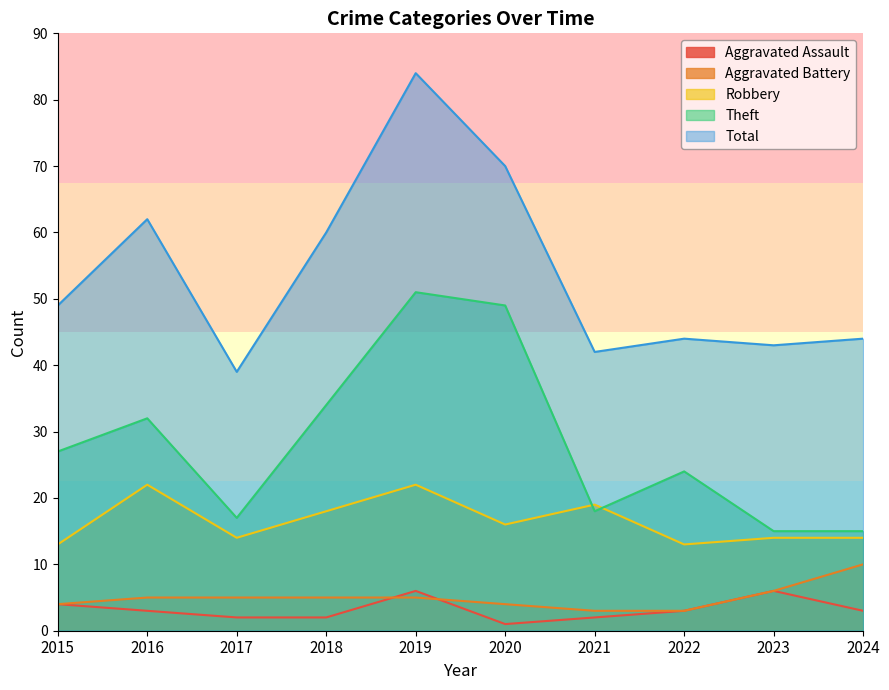

What are all the series names shown in the legend?

Aggravated Assault, Aggravated Battery, Robbery, Theft, Total